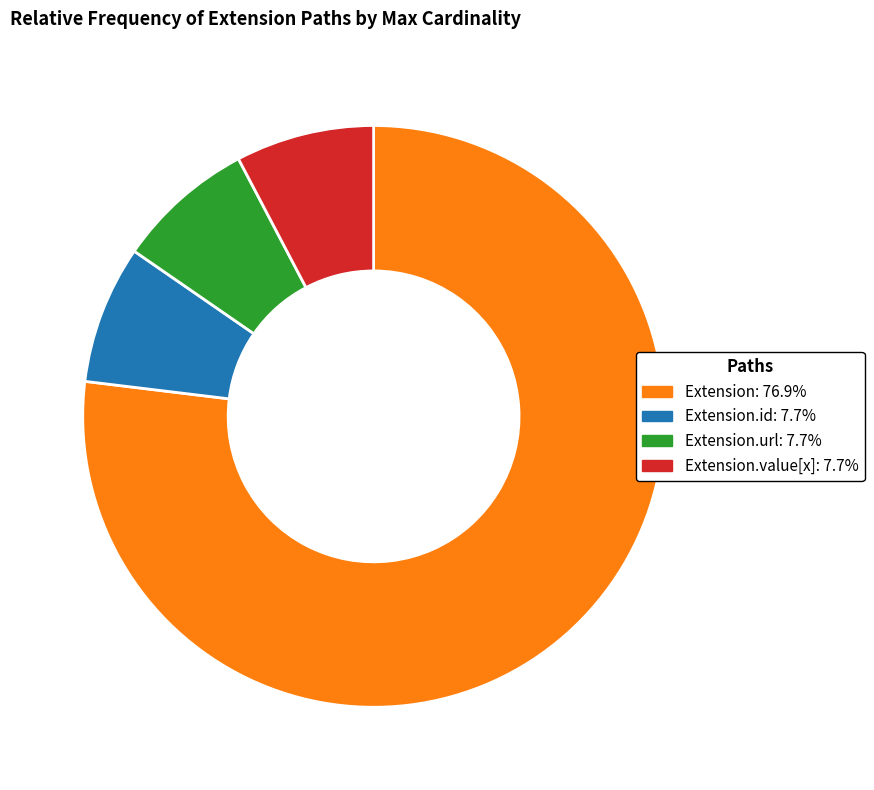

Is there a majority slice in this chart?

Yes